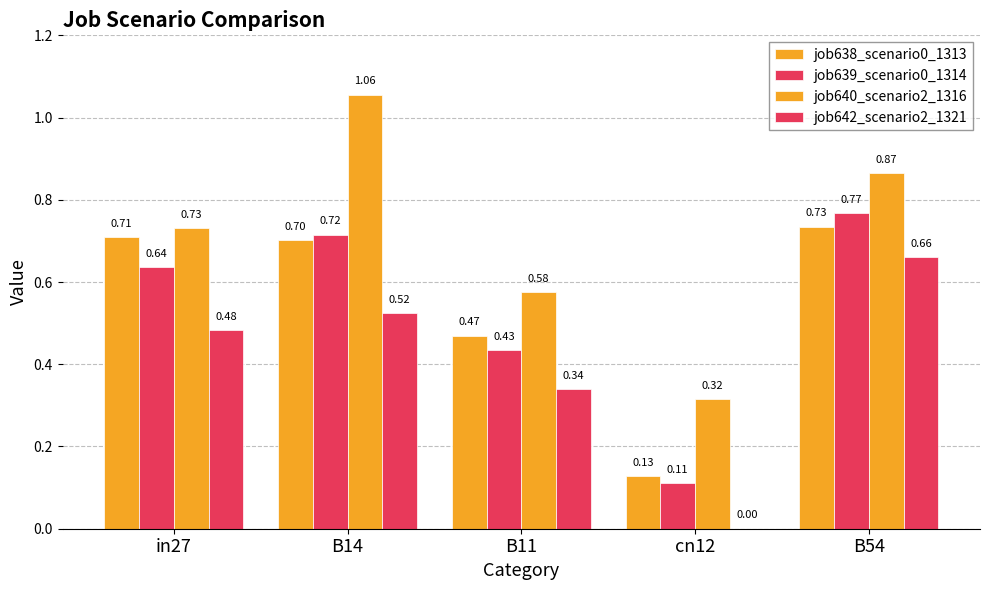

The value of job642_scenario2_1321 at B11 is 0.6. True or false?

False